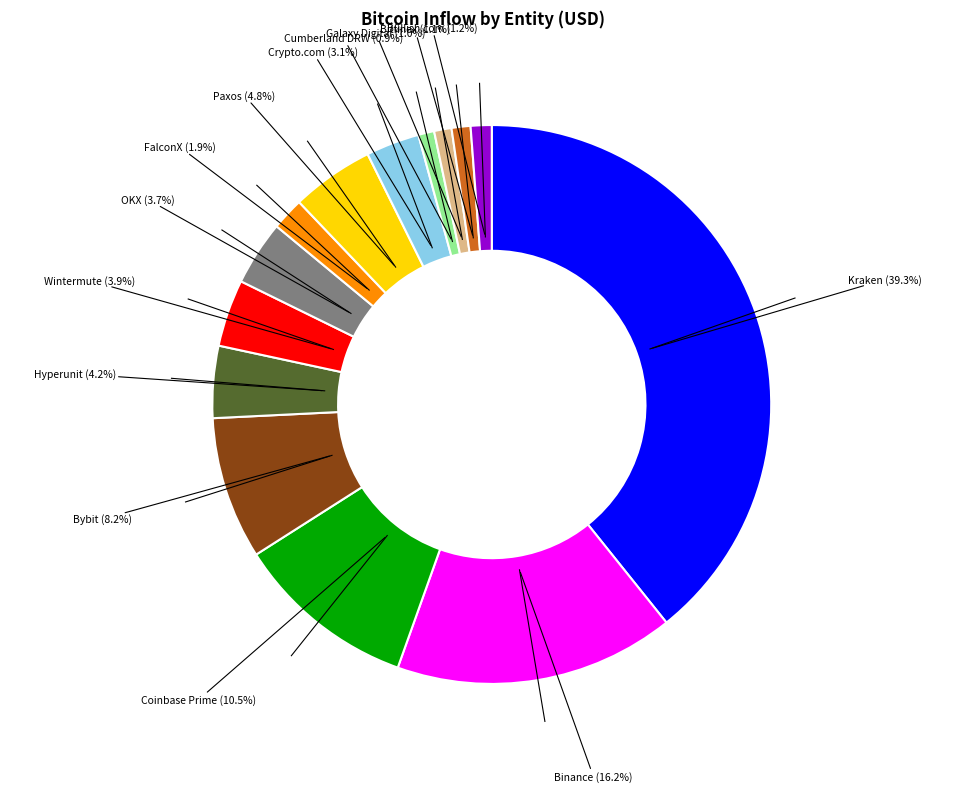

To the nearest percent, what is the difference between the largest and smallest slice percentages?

38%